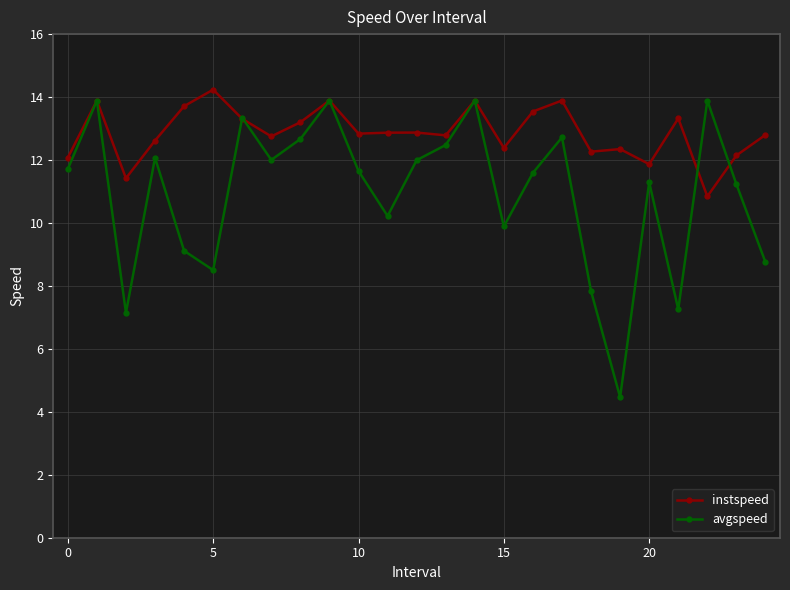

Which series has the largest range (max minus min)?

avgspeed